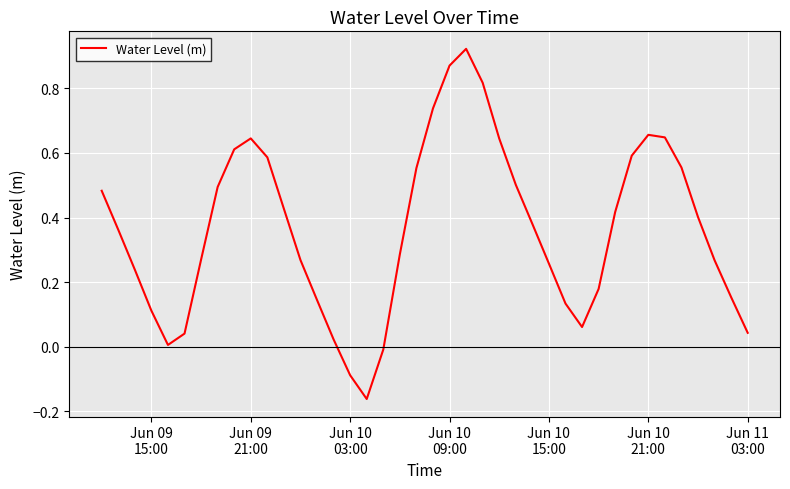

What is the difference between the maximum and minimum values?

1.1